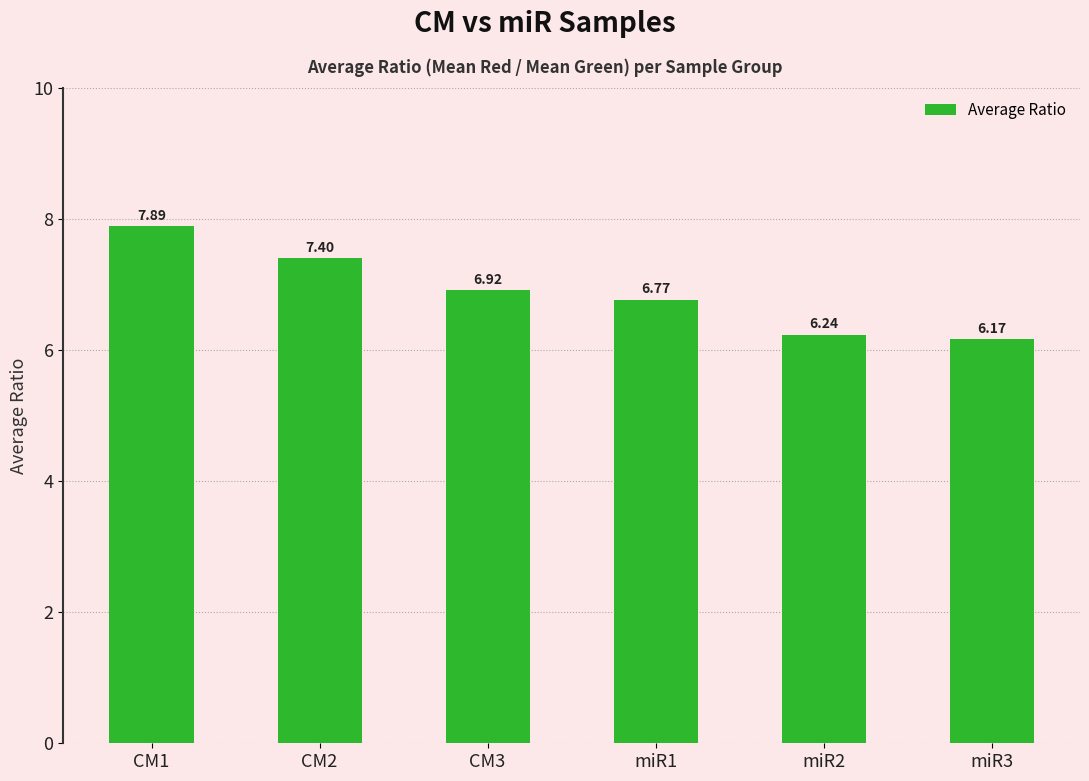

Between CM2 and CM1, which is larger?

CM1